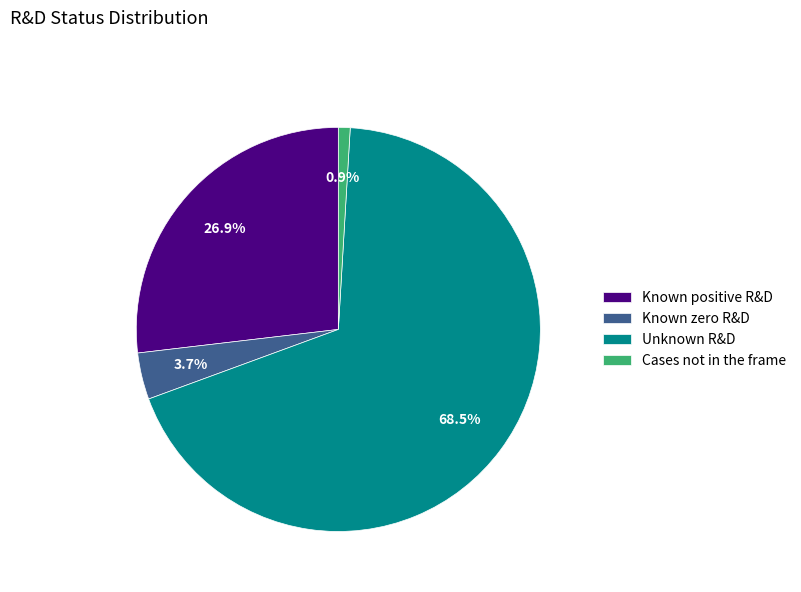

Is the sum of Known zero R&D and Unknown R&D greater than half?

Yes